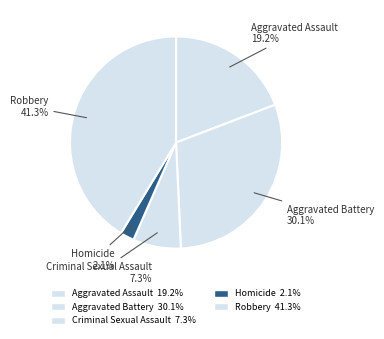

Rank the categories by value from highest to lowest.

Robbery, Aggravated Battery, Aggravated Assault, Criminal Sexual Assault, Homicide